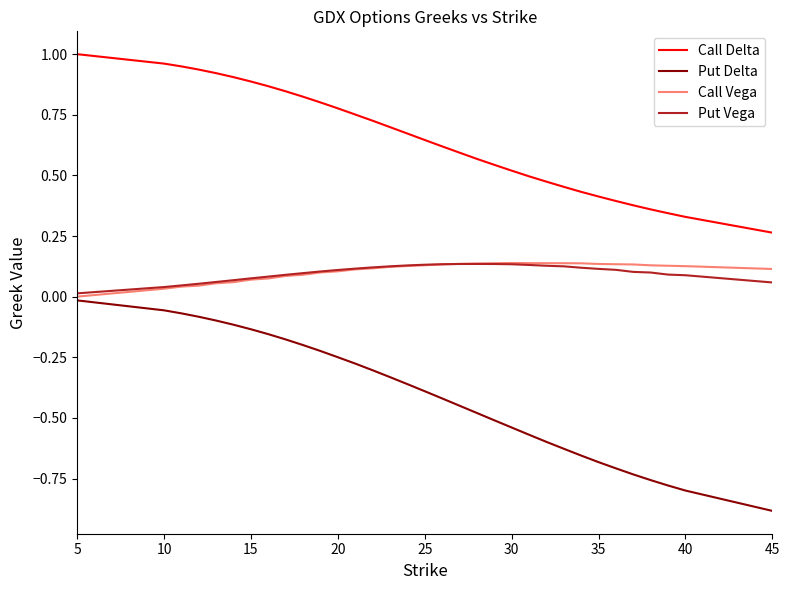

Which series has the largest range (max minus min)?

Put Delta